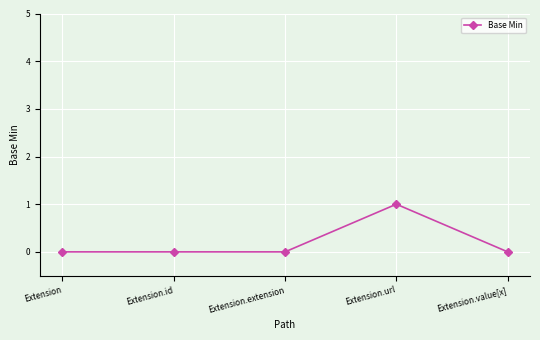

The value at Extension.extension is -1. True or false?

False